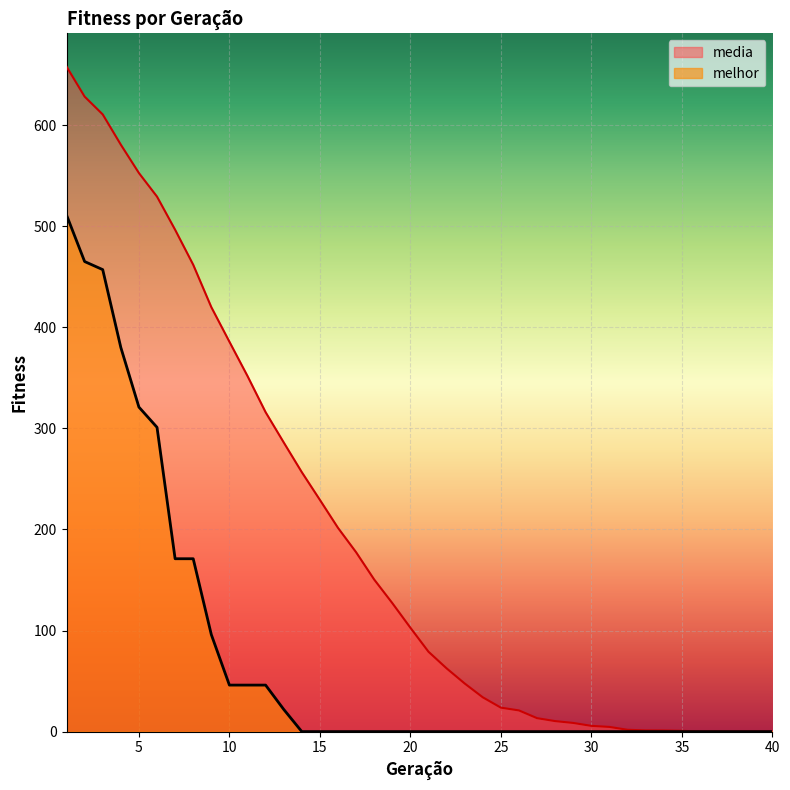

Which category has the lowest value in the melhor series?

14